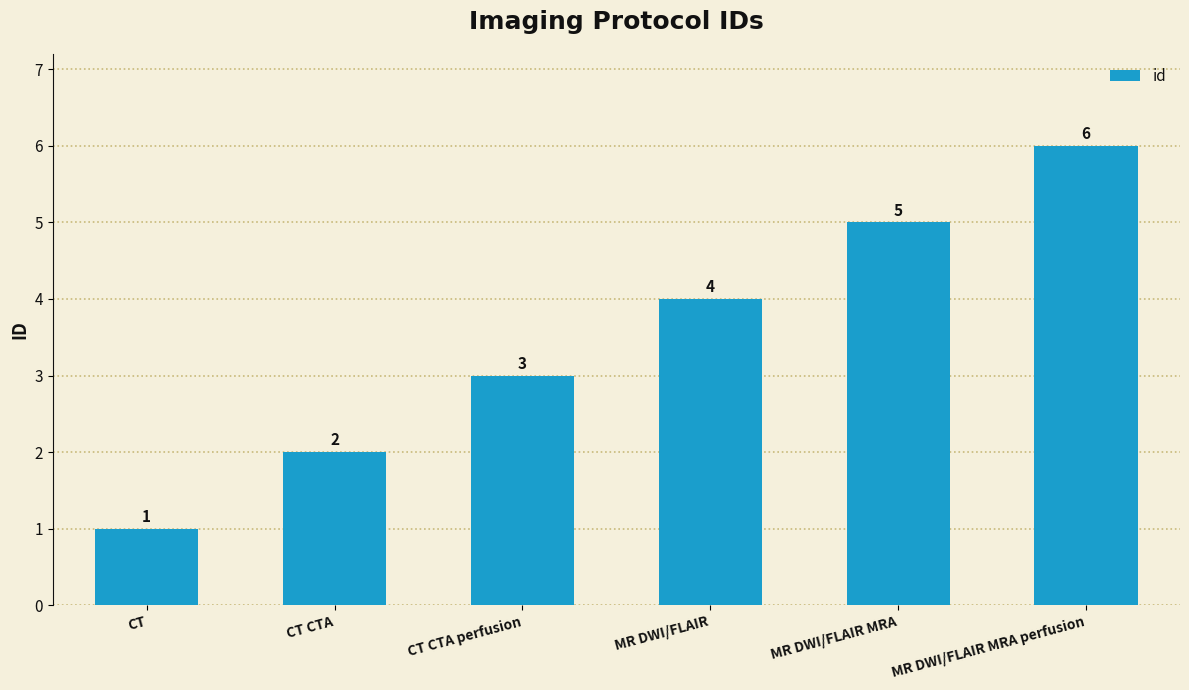

What is the sum of the values at MR DWI/FLAIR and CT CTA?

6